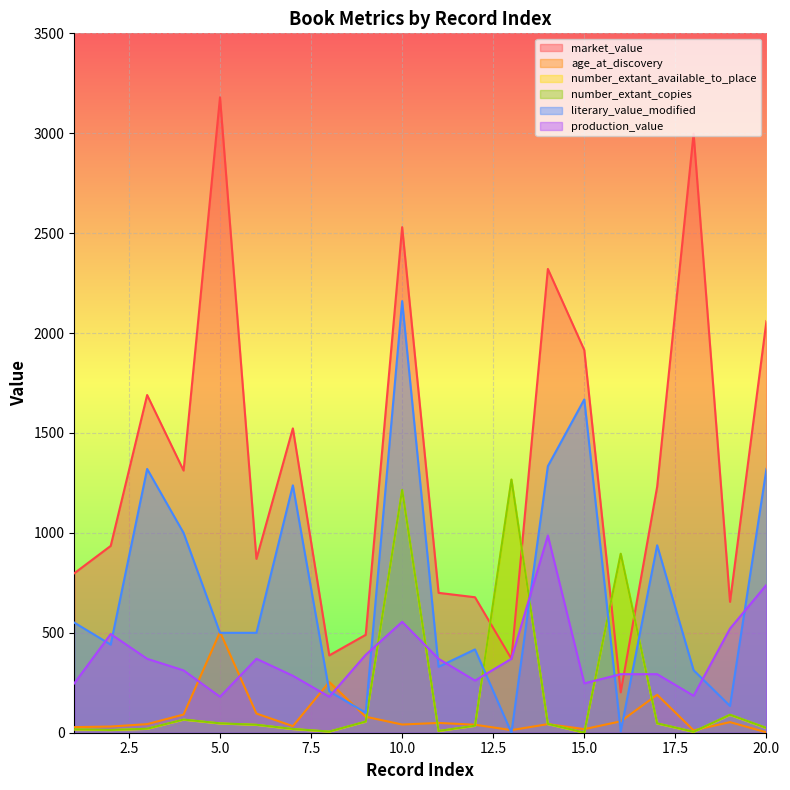

How many distinct data groups are displayed?

6